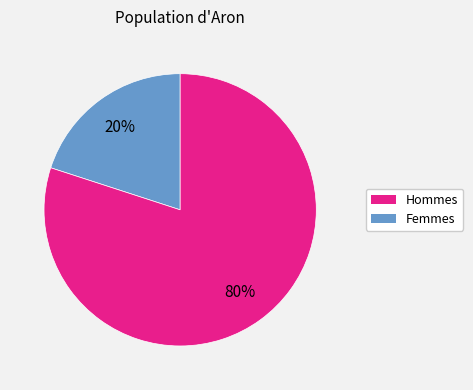

To the nearest percent, what is the average slice percentage?

50%